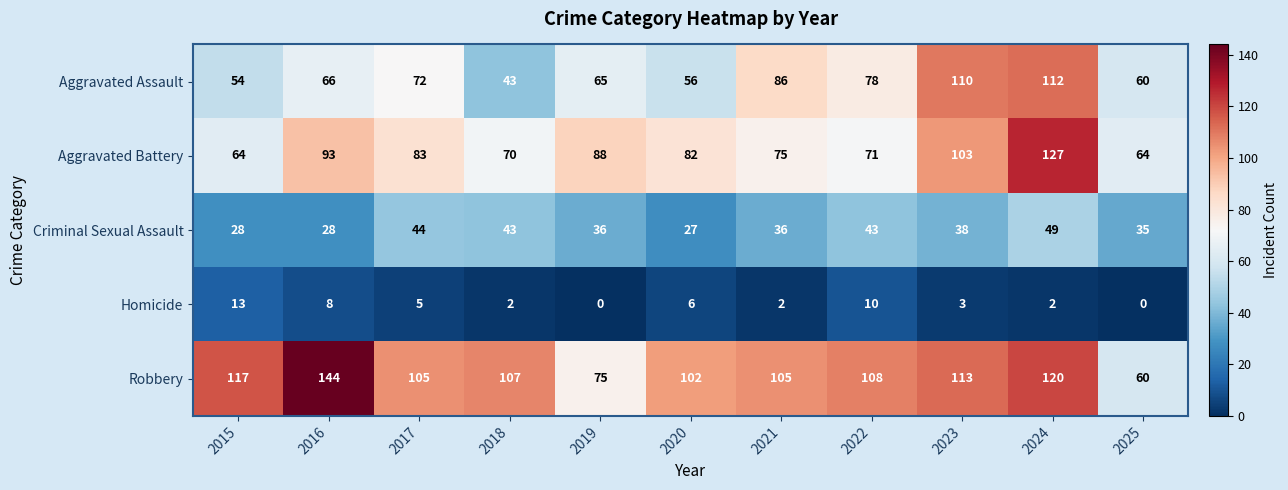

Is it true that Robbery equals 102 at 2020?

True